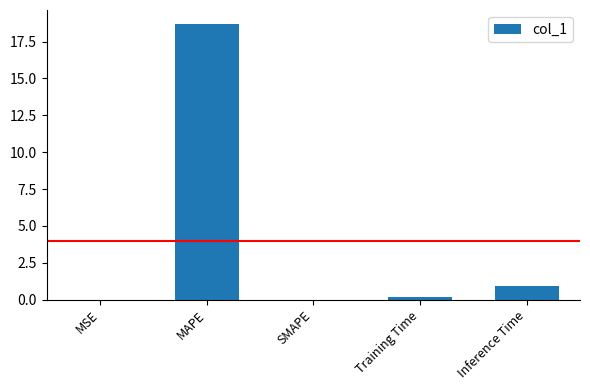

Is it true that the value at SMAPE is 10.8?

False